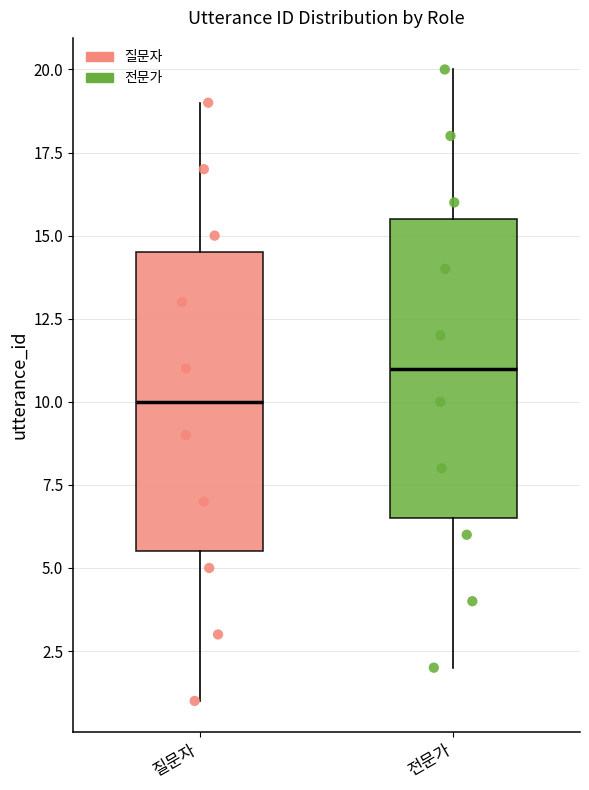

Reading left to right, read every box against the y-axis: the position of its median line, the range the box covers, and the ends of its whiskers. The values are not printed on the chart, so give them approximately, as read against the axis.

질문자: median 10.0, box 5.5 to 14.5, whiskers 1.0 to 19.0
전문가: median 11.0, box 6.5 to 15.5, whiskers 2.0 to 20.0